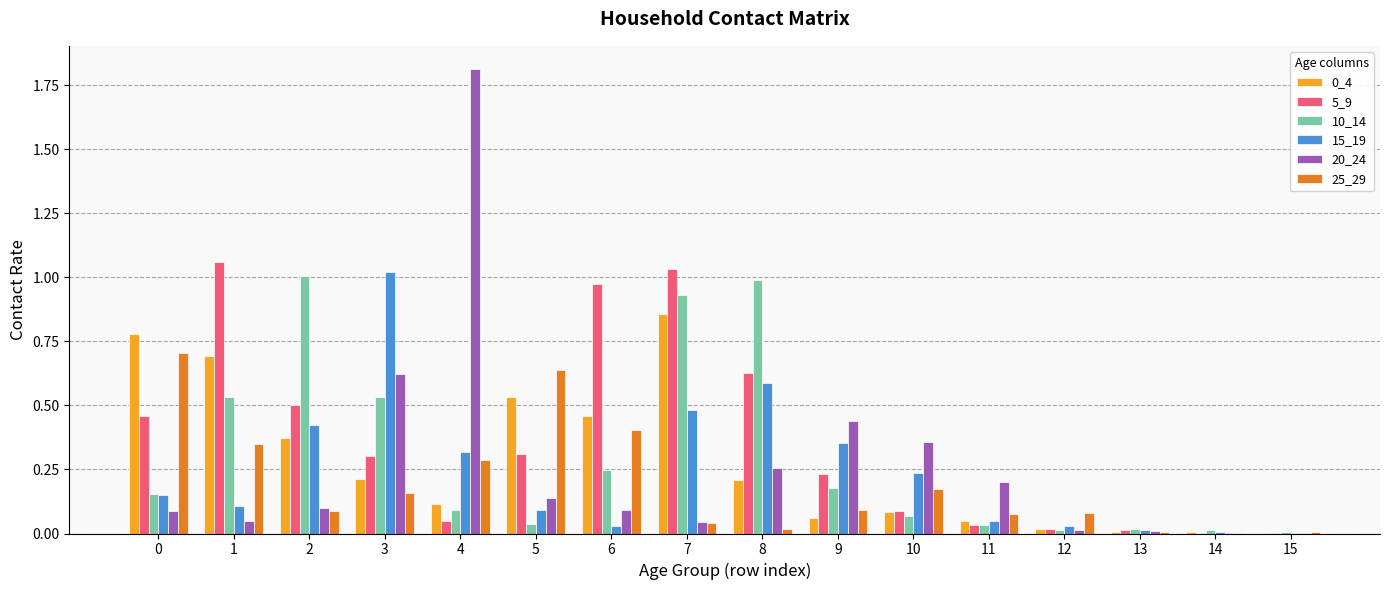

What is the total value across all series at 5?

1.7